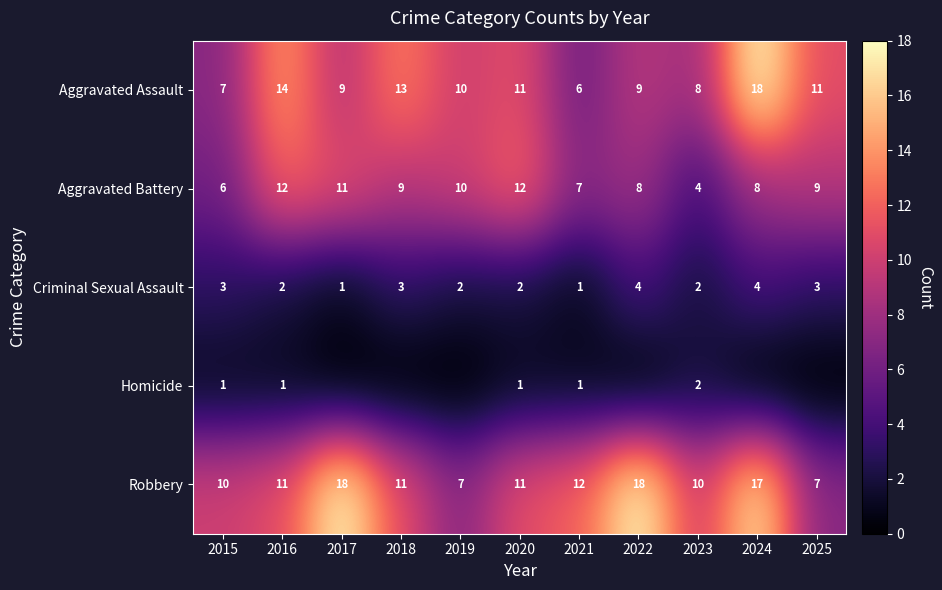

How many series are shown in this chart?

5